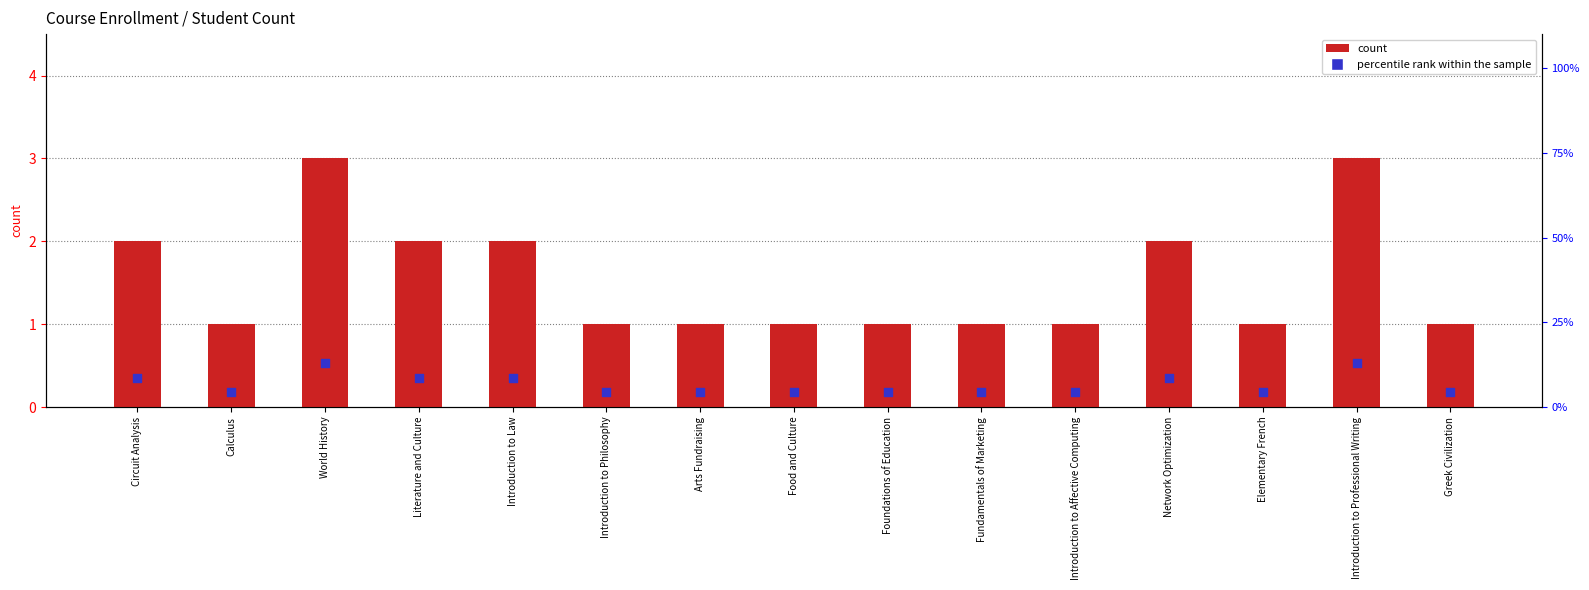

What is the total value across all series at Food and Culture?

5.3